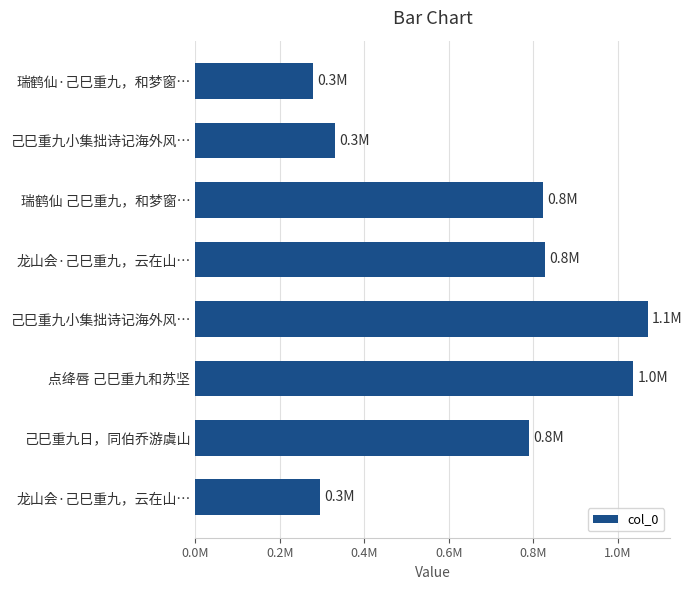

Does the chart contain any negative values?

No